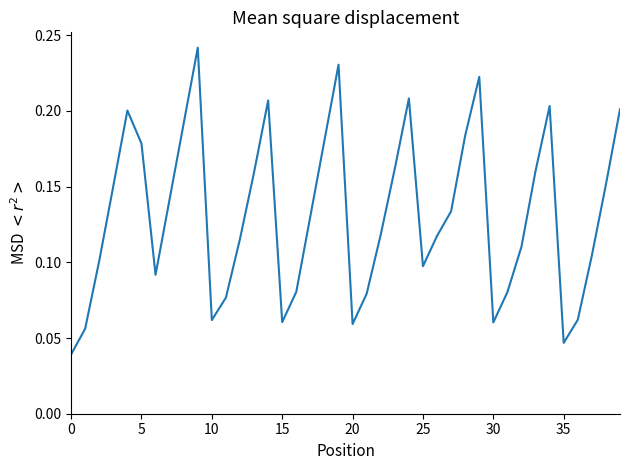

What is the average value?

0.1